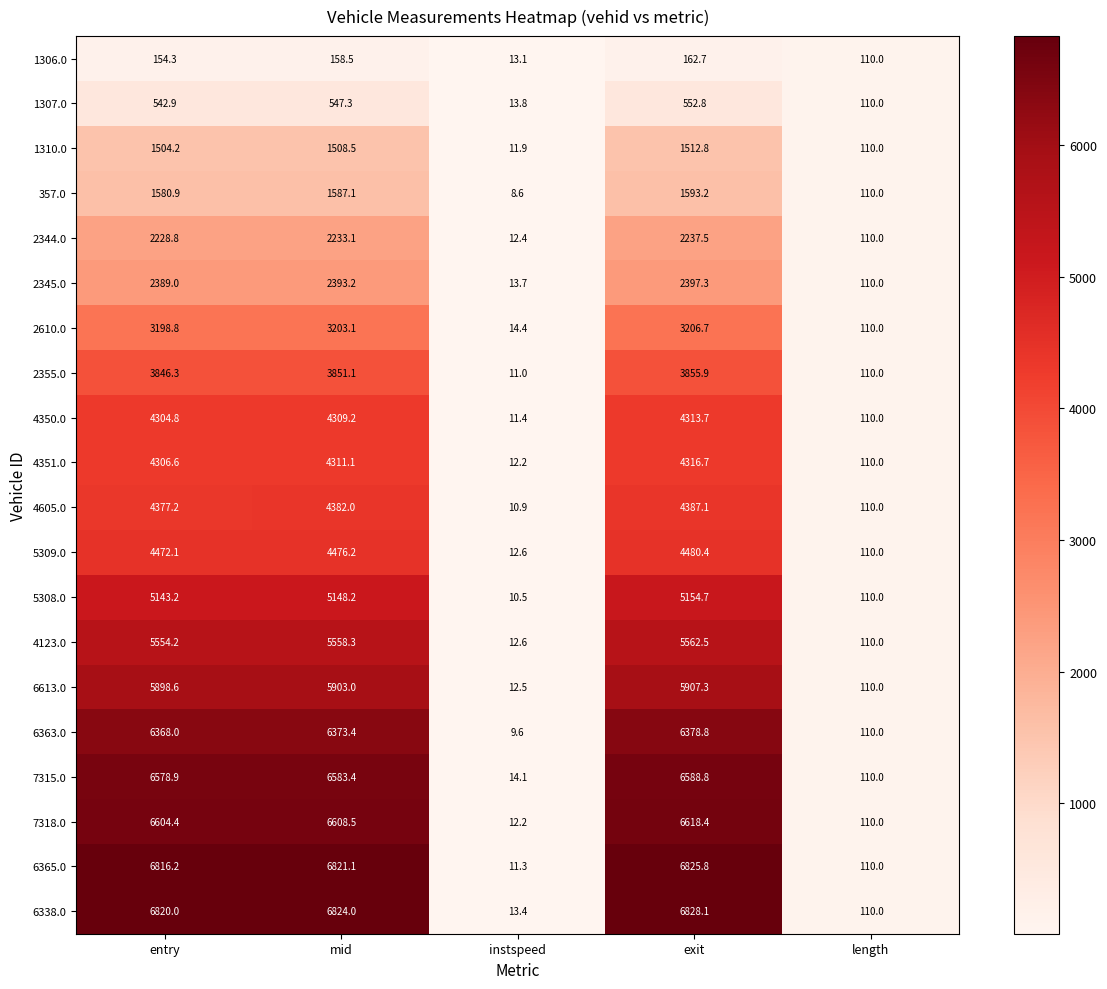

True or false: 6613.0 has a value of 18.8 at instspeed.

False